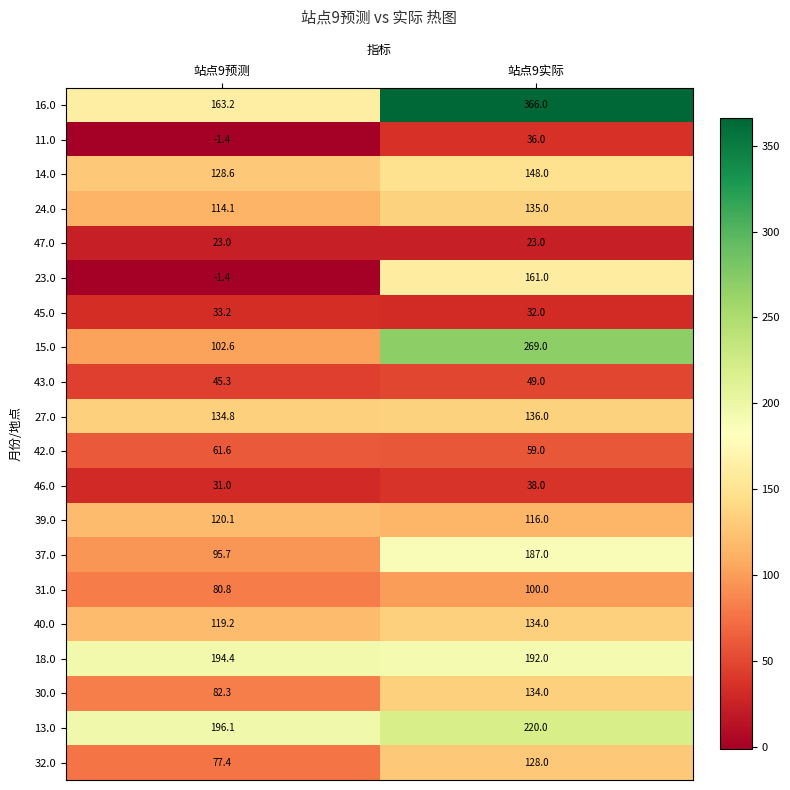

What is the sum of all 13.0 values?

416.1